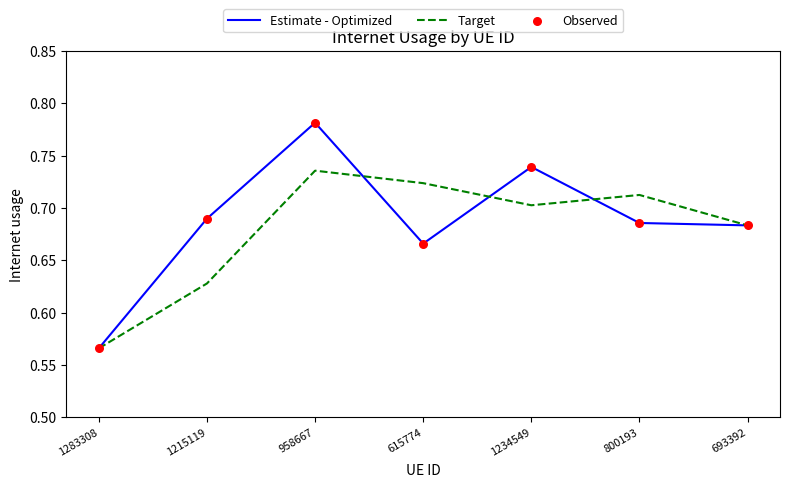

At which category is the sum across all series the highest?

958667